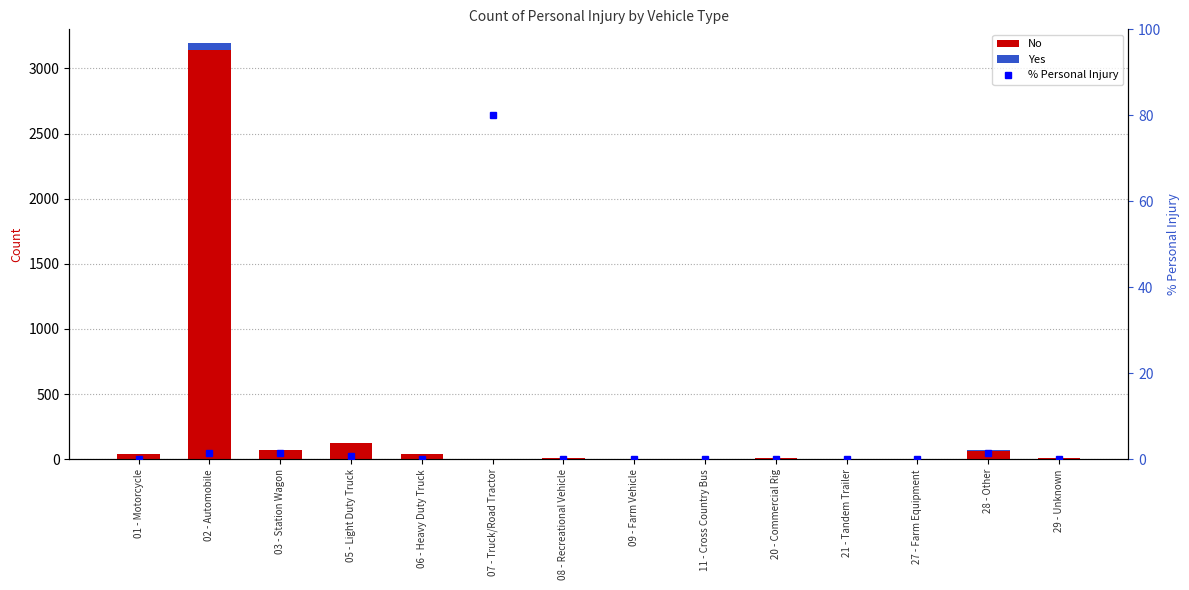

How many data points does each series have?

14